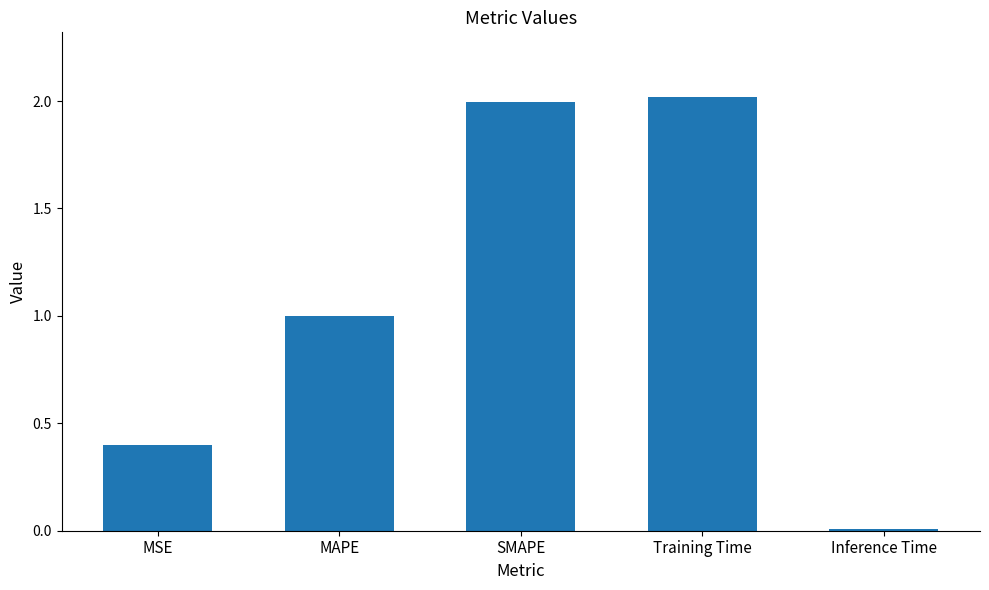

True or false: the data shows 0.4 at MSE.

True